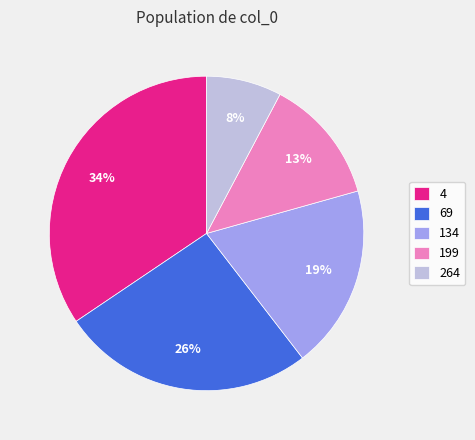

Count the number of slices in the pie.

5